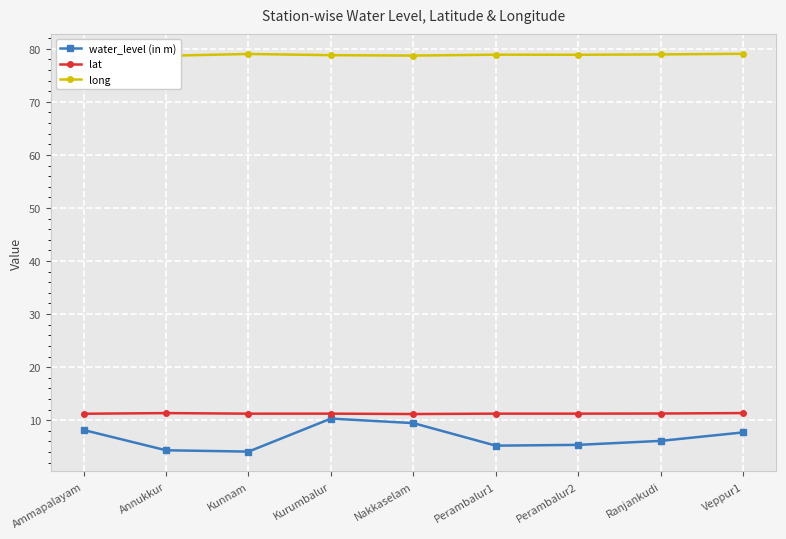

What is the difference between the water_level (in m) values at Ranjankudi and Kurumbalur?

4.2